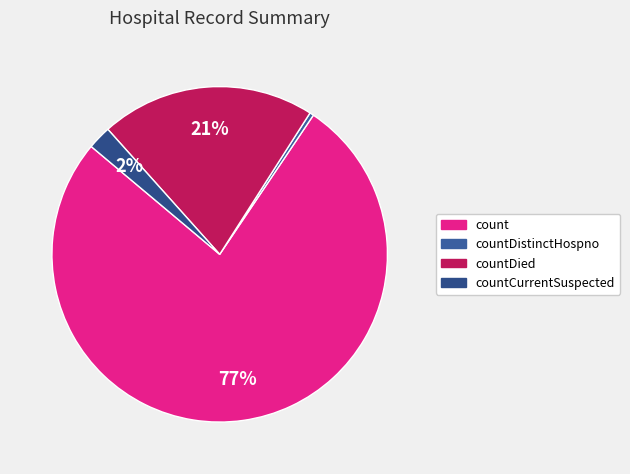

How many slices are in this pie chart?

4